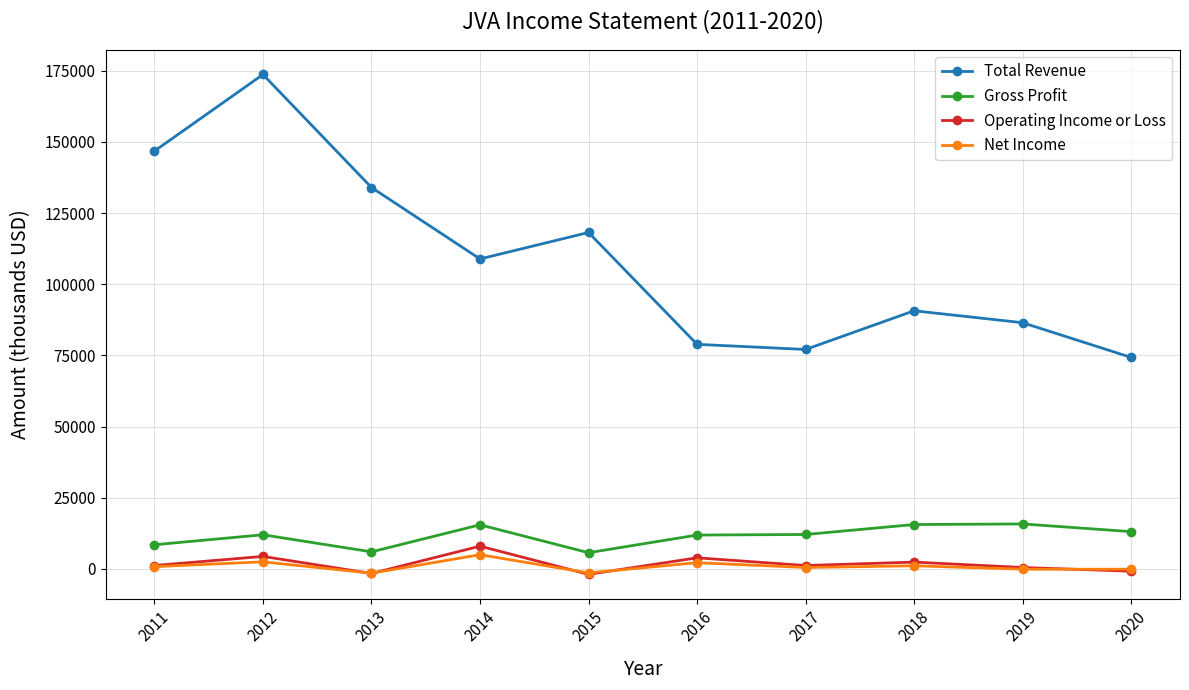

How many distinct data groups are displayed?

4